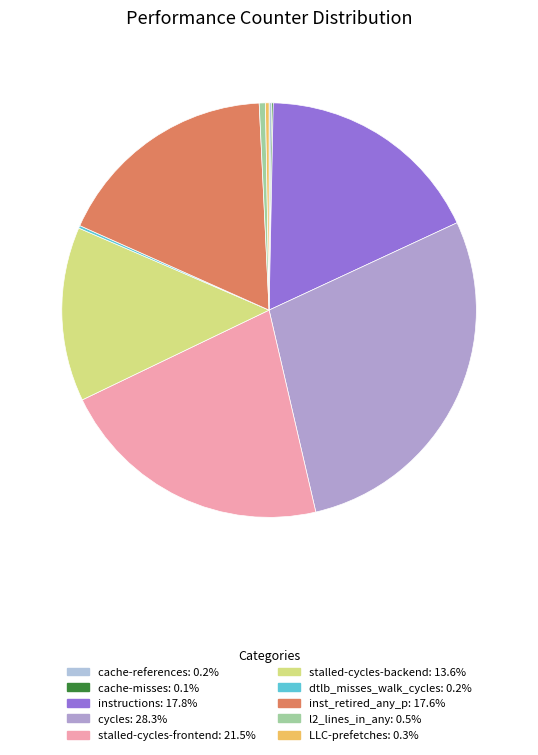

To the nearest percent, what is the average slice percentage?

10%